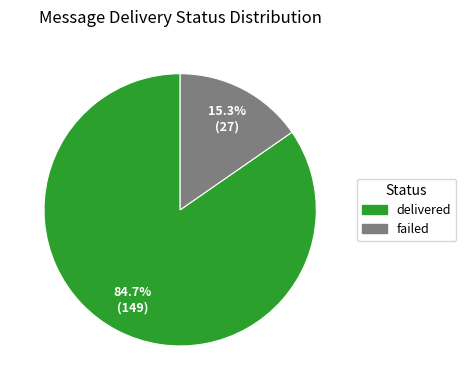

To the nearest percent, what percentage of the pie is delivered?

85%